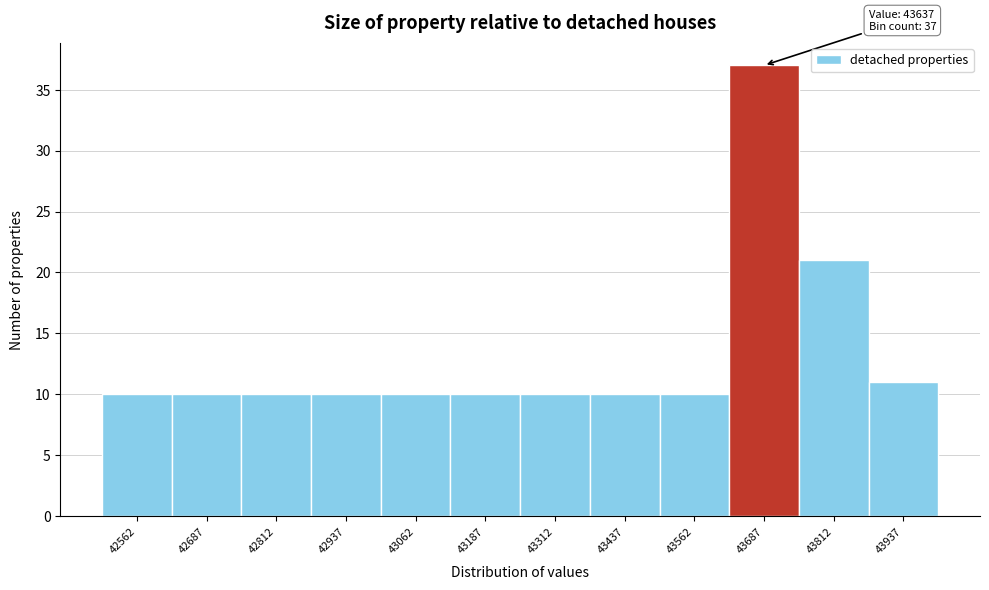

Over which range of the x-axis is the bar tallest?

43625 to 43750